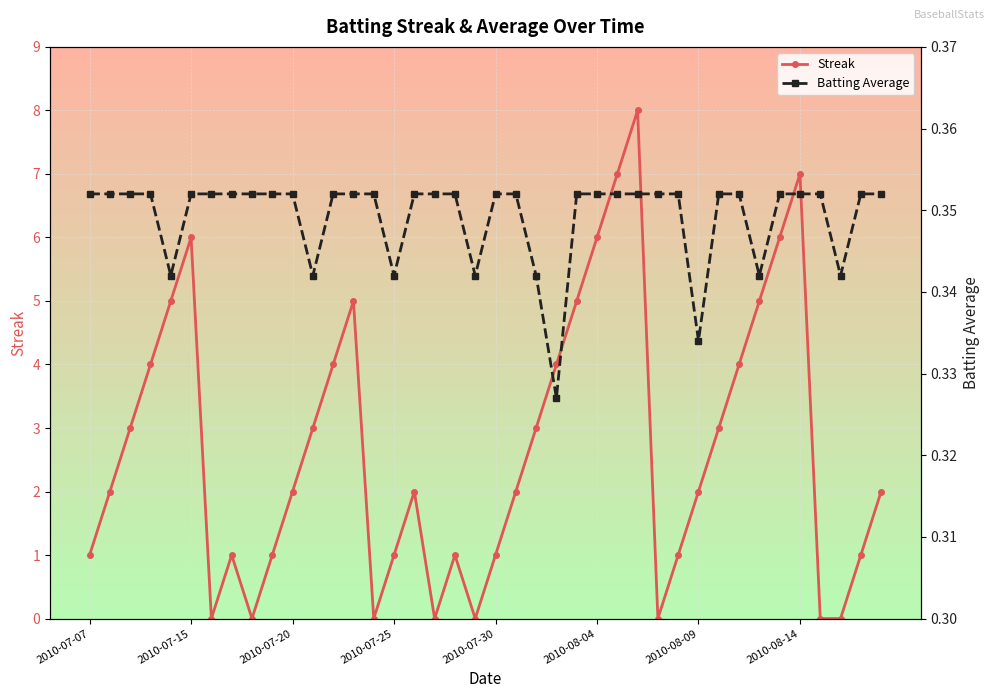

Which series has the largest range (max minus min)?

Streak